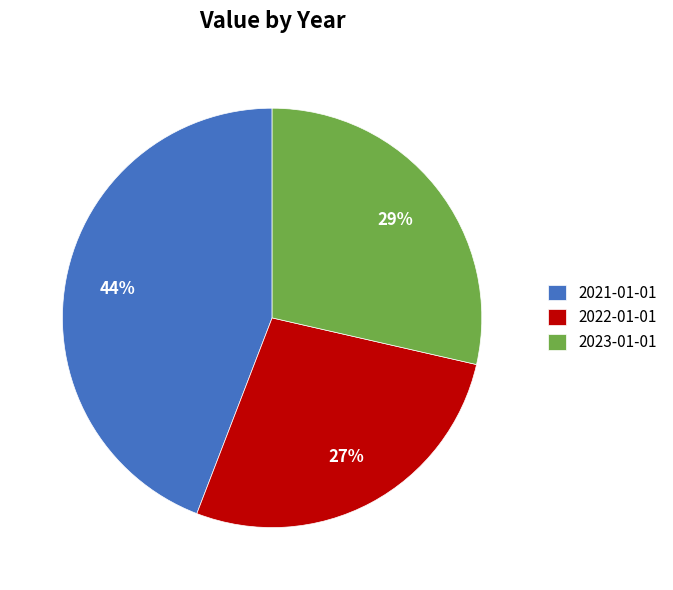

Is there a majority slice in this chart?

No